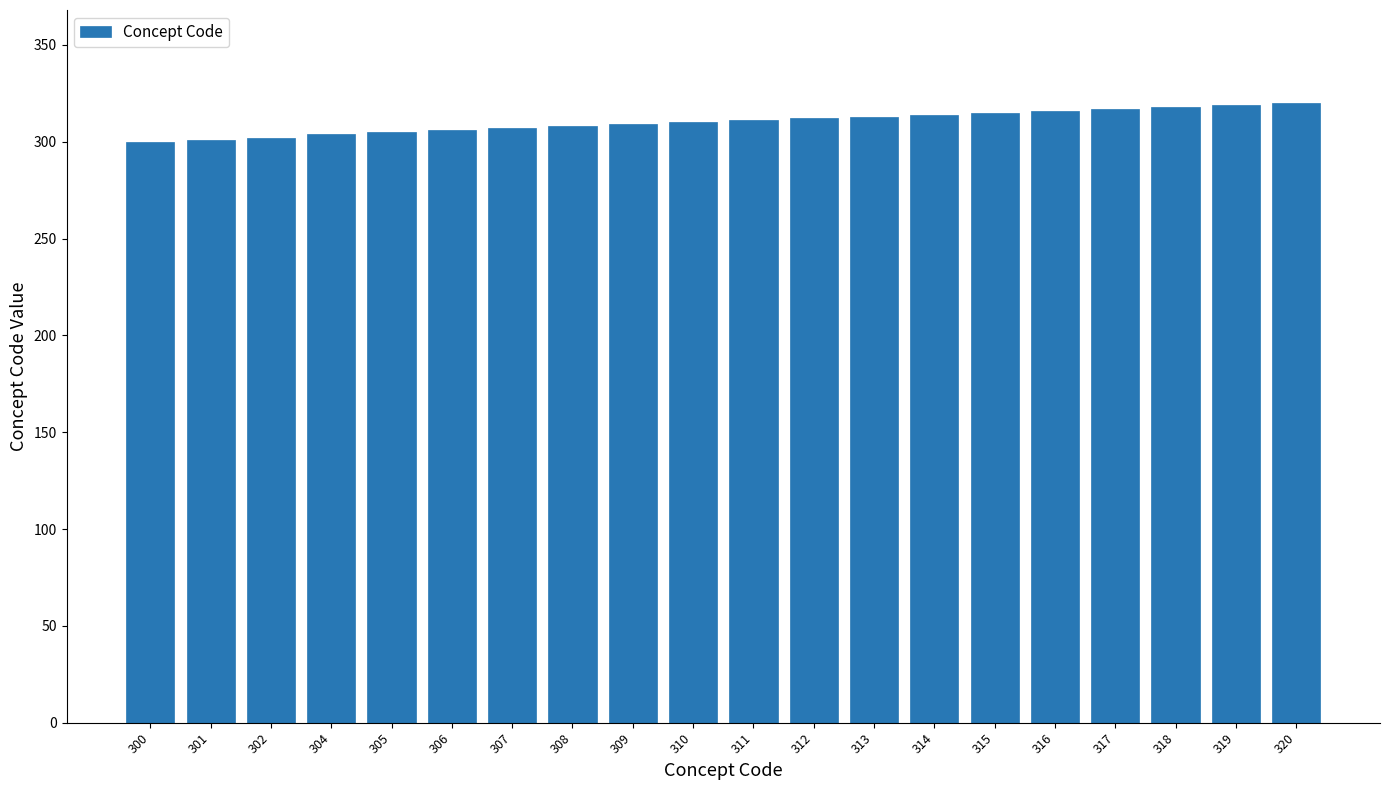

Is it true that the value at 318 is 318?

True